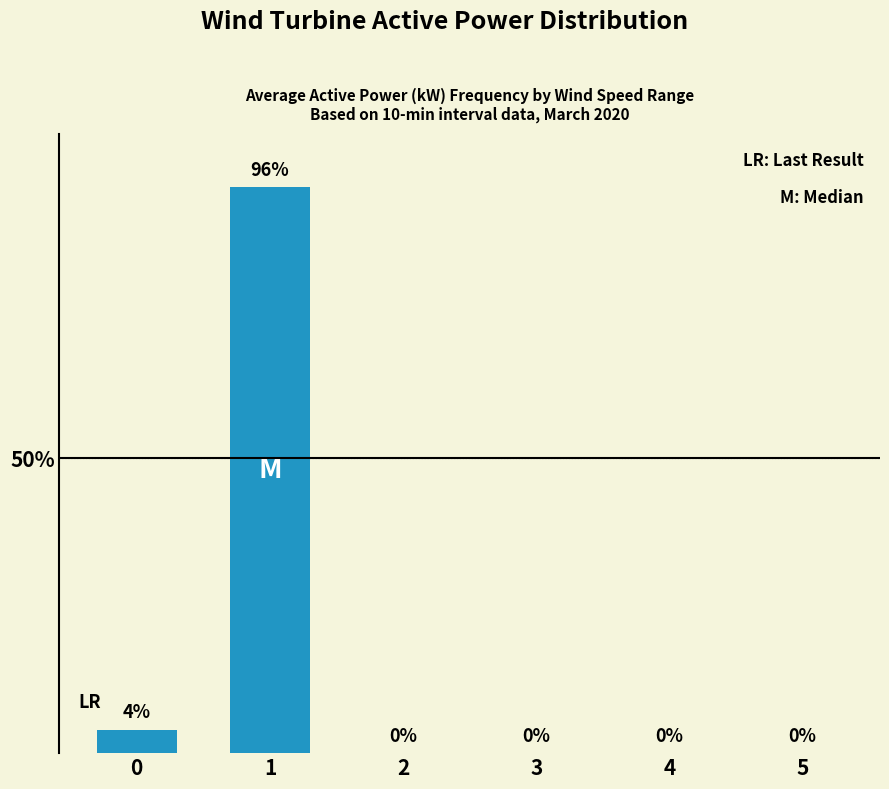

Reading left to right, what are all the values shown in this chart?

0=4	1=96	2=0	3=0	4=0	5=0